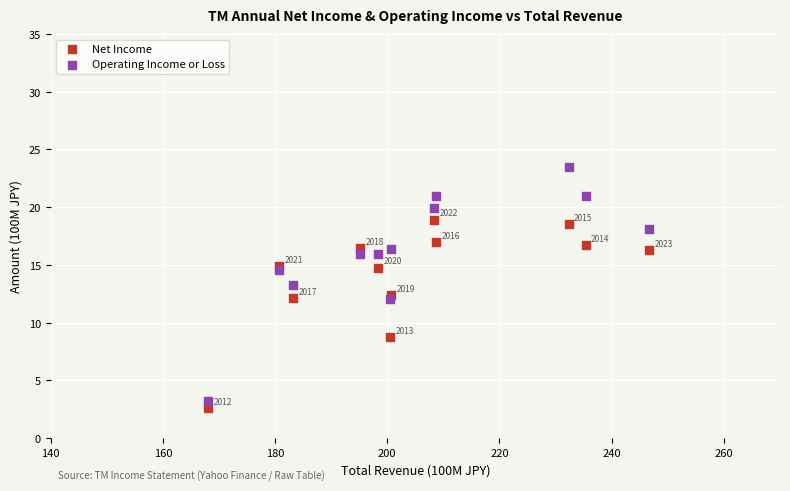

Which series reaches the minimum Y coordinate?

Net Income